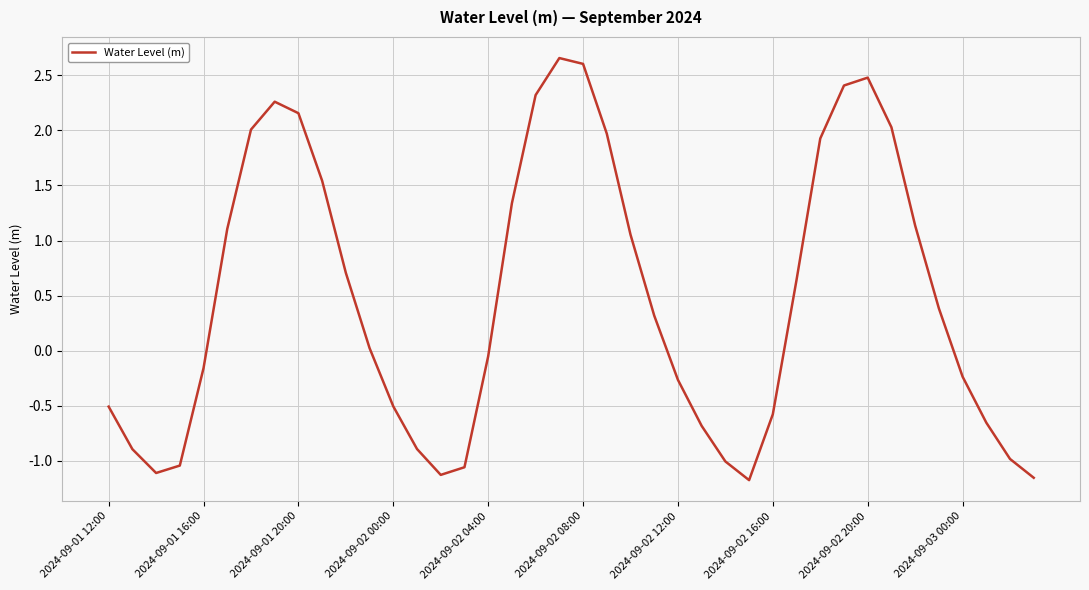

Which has a higher value, 2024-09-01 20:00 or 2024-09-02 00:00?

2024-09-01 20:00